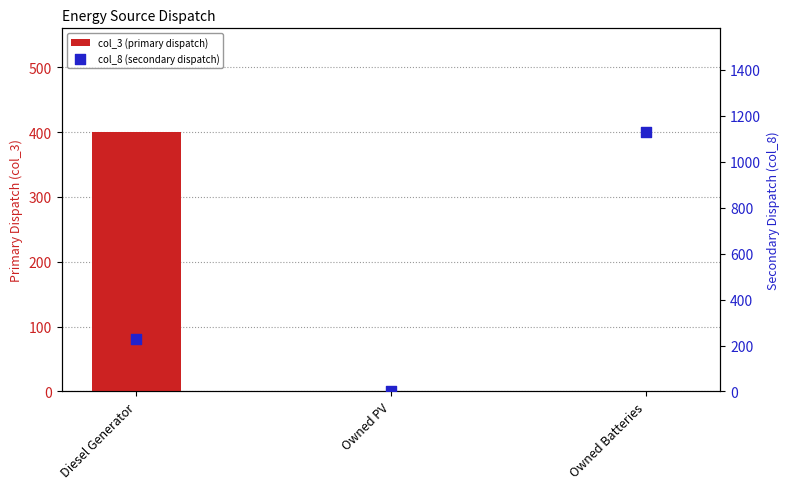

Is the value of col_3 (primary dispatch) at Diesel Generator greater than the value of col_8 (secondary dispatch) at Diesel Generator?

Yes